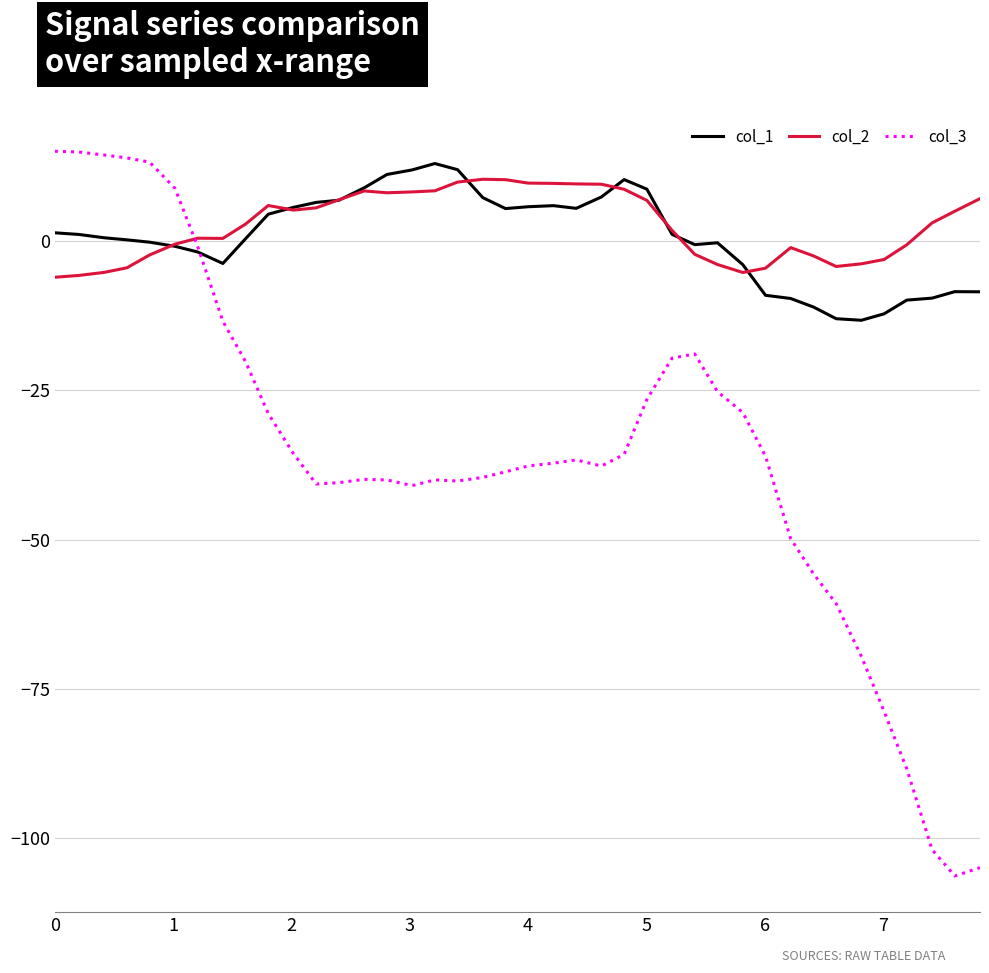

What is the minimum value for col_2?

-6.1